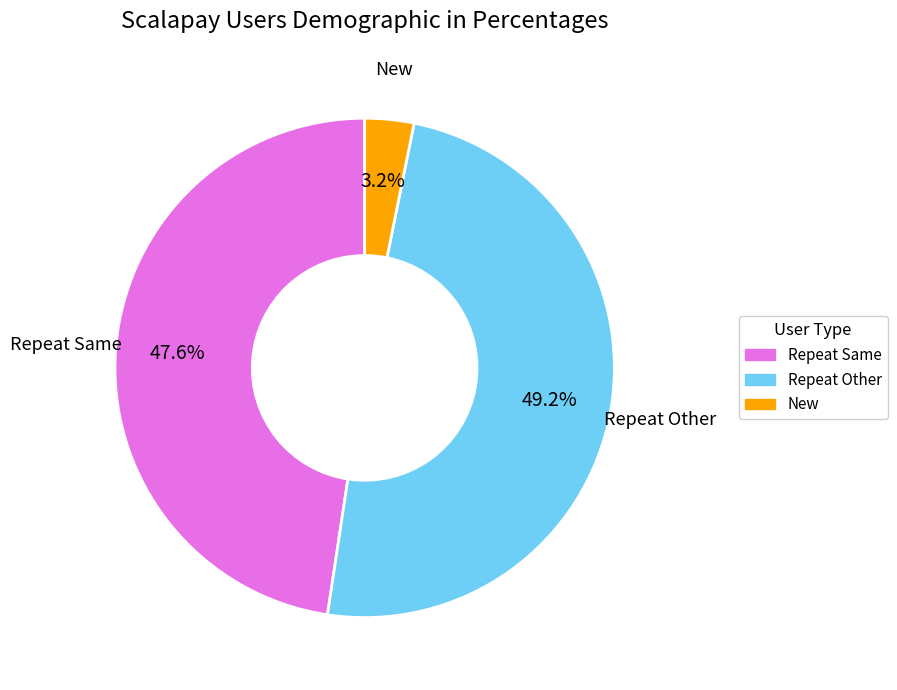

Count the number of slices in the pie.

3